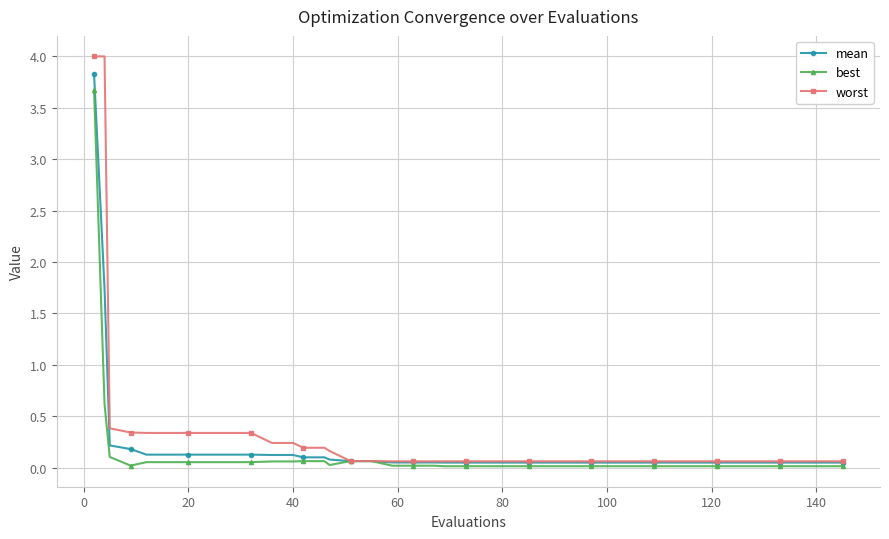

Which series has the widest spread of values?

worst